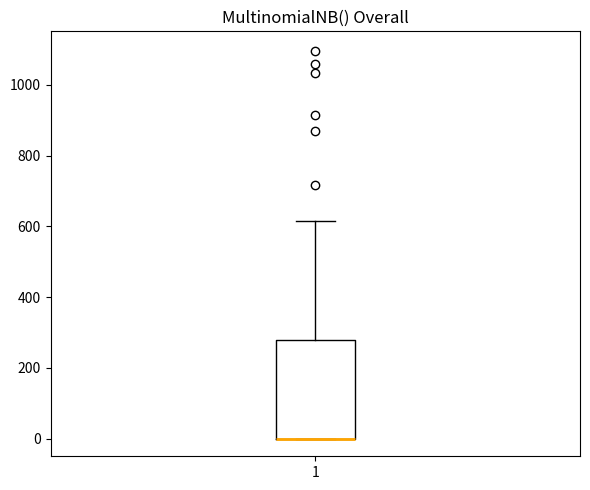

Where is the lower edge of the box at x = 1 on the y-axis? The values are not printed on the chart, so give them approximately, as read against the axis.

0